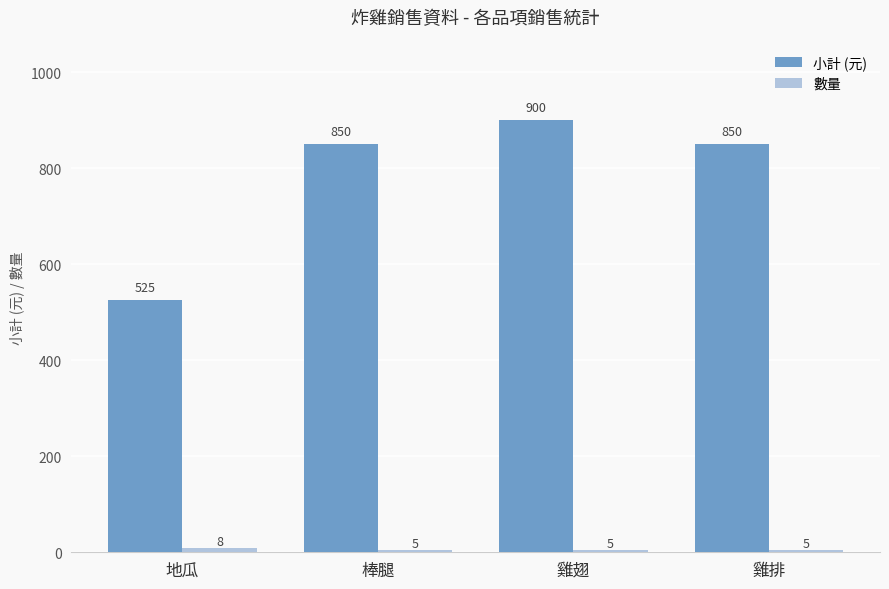

What is the sum of the 小計 (元) values at 棒腿 and 雞翅?

1750